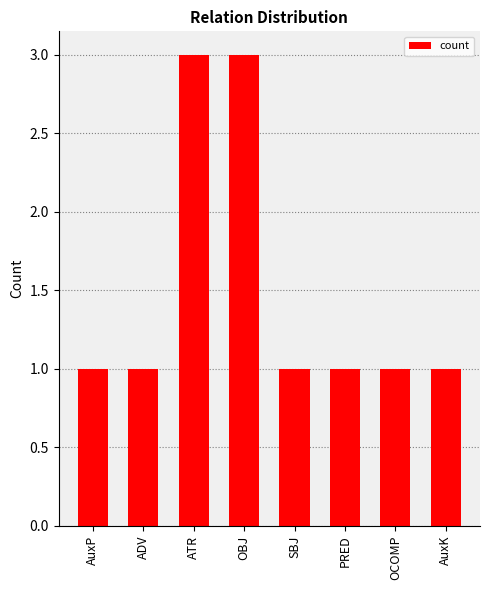

The chart shows a value of 3 at ATR. True or false?

True